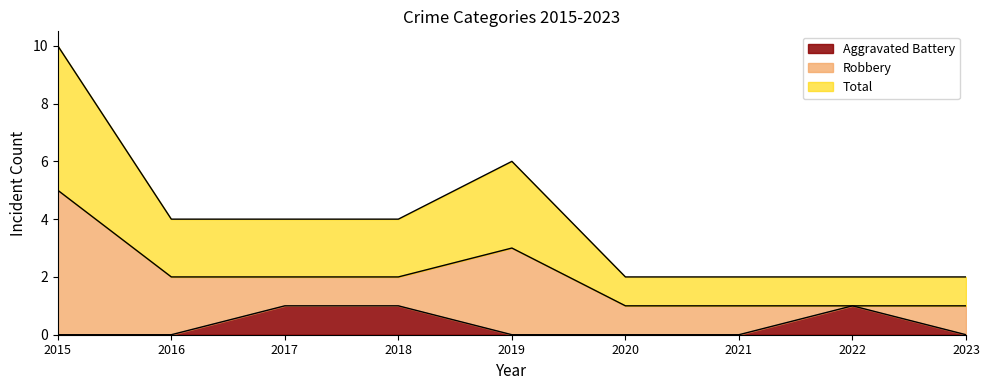

Count the number of categories in the chart.

9